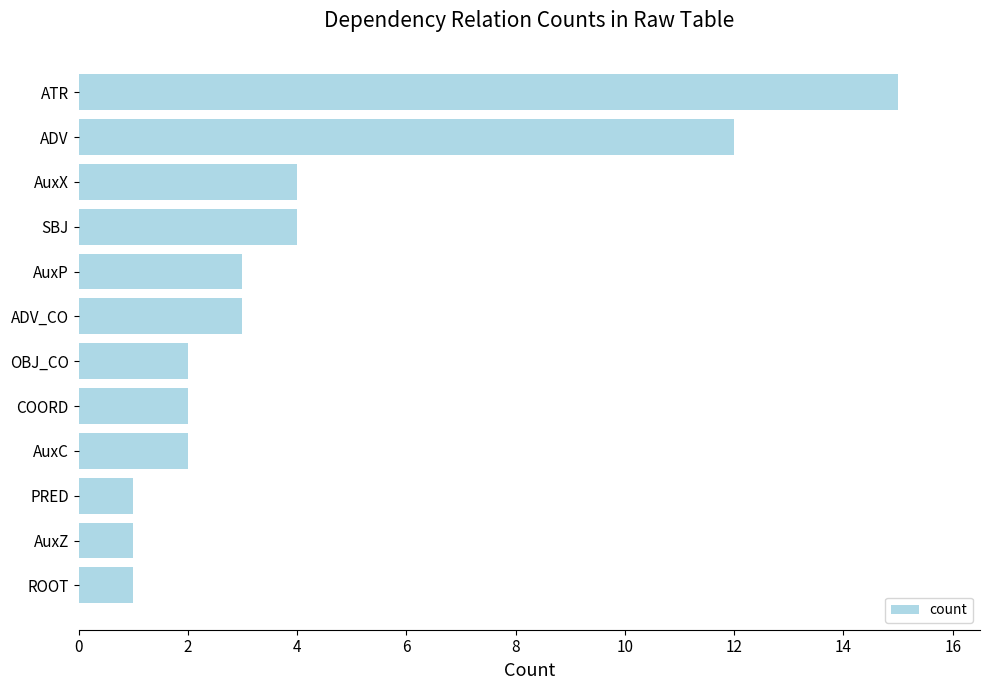

Reading bottom to top, what are all the values shown in this chart?

1	1	1	2	2	2	3	3	4	4	12	15